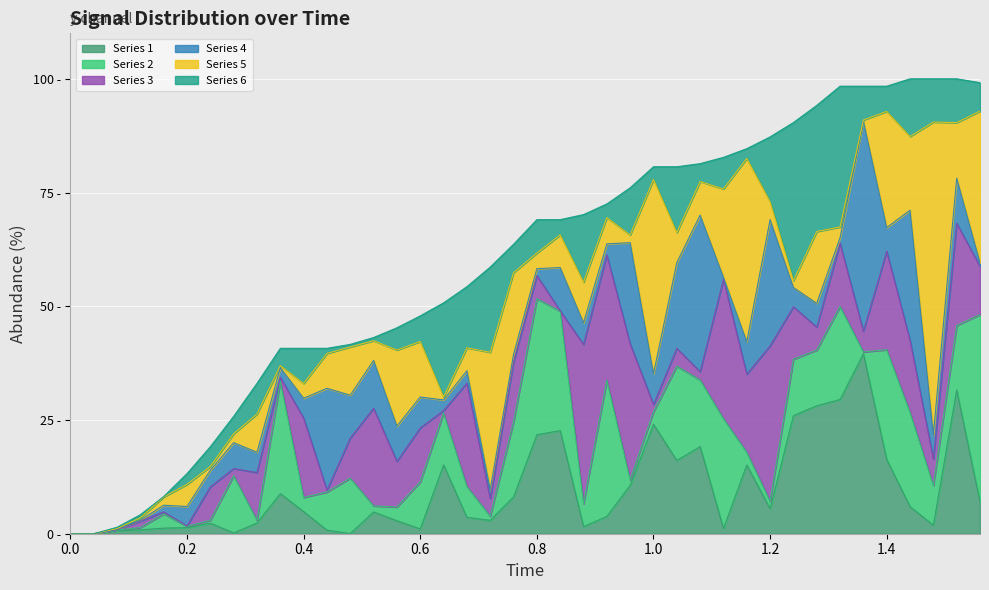

Where does the data first go above 69?

0.8